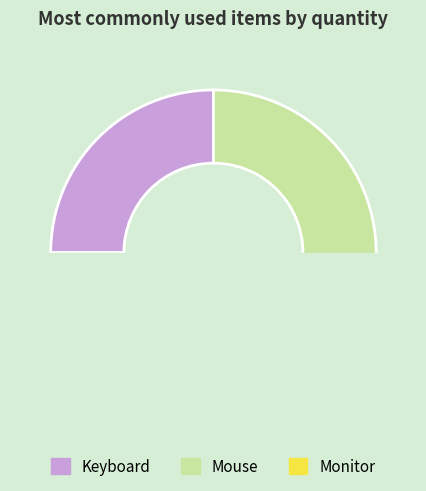

True or false: Monitor accounts for 23% of the total.

False